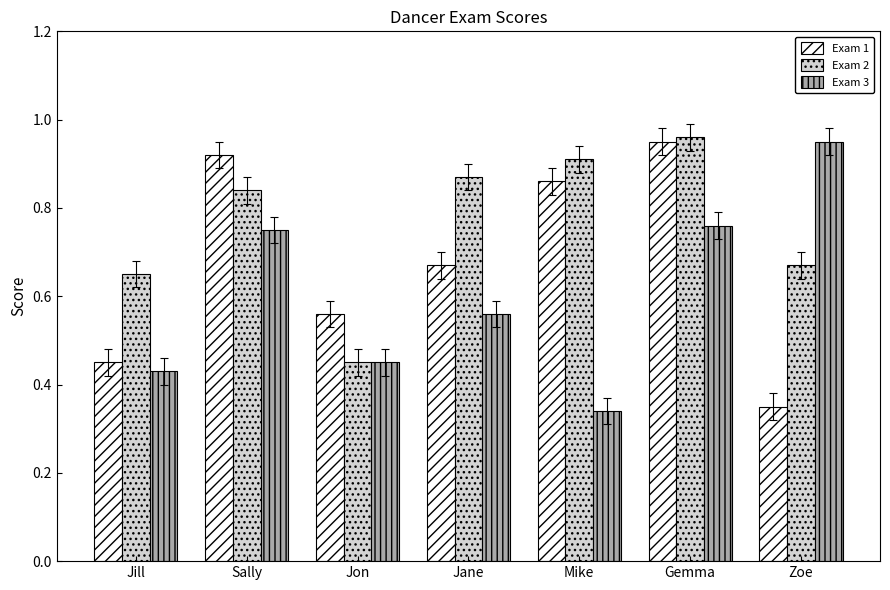

How many bars are there in total?

21